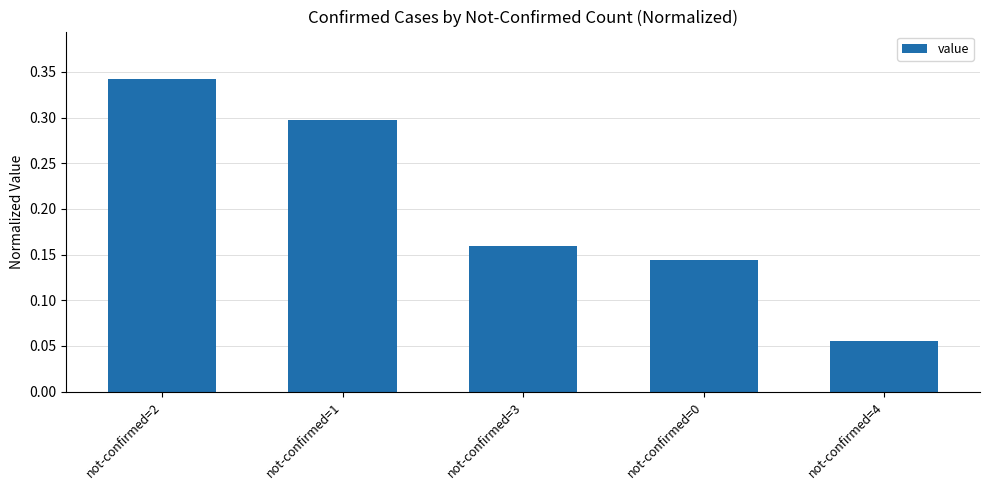

Count the values in the range 0 to 1.

5